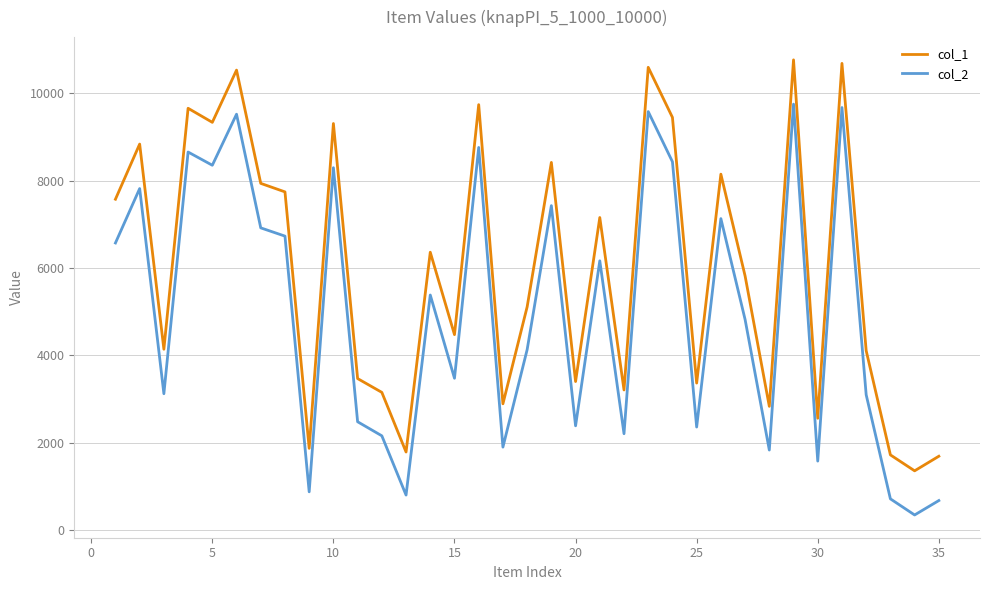

List the series in order of their overall mean, lowest first.

col_2, col_1